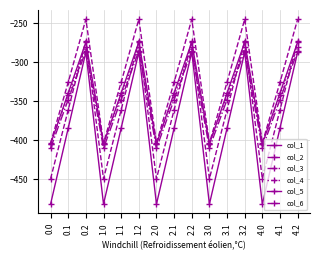

Which series has the largest range (max minus min)?

col_1